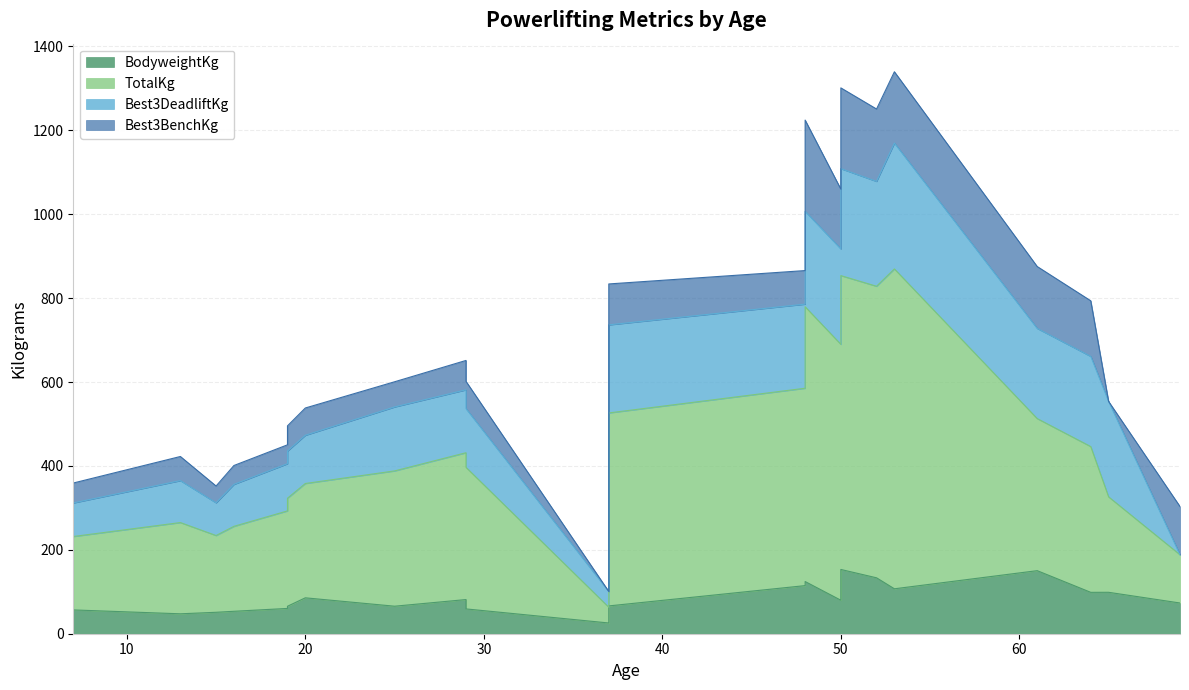

What is the value of the TotalKg point at the 3rd from the left?

234.1